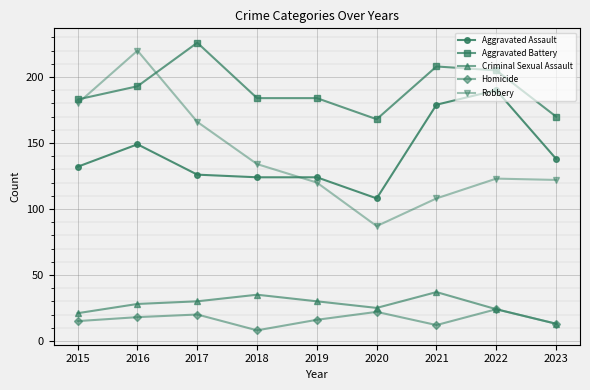

At which category is the sum across all series the highest?

2016